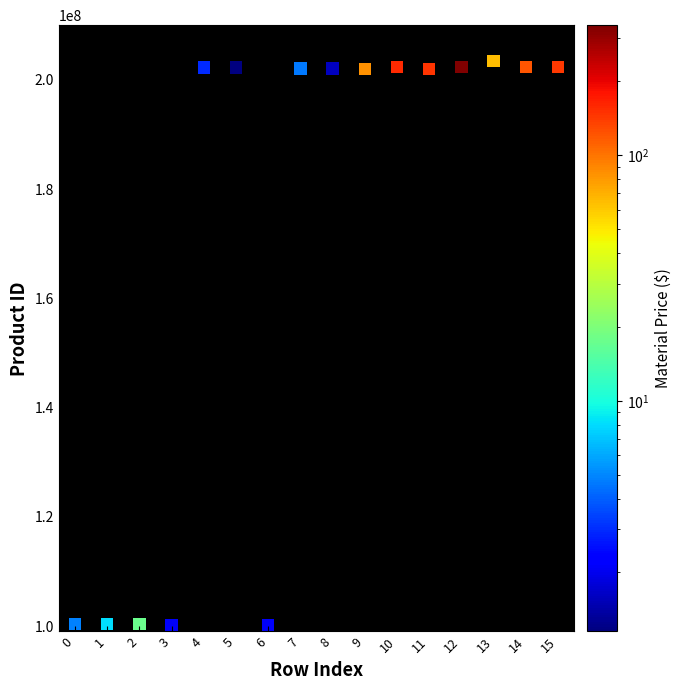

What is the range of Y values (max minus min)?

103264292